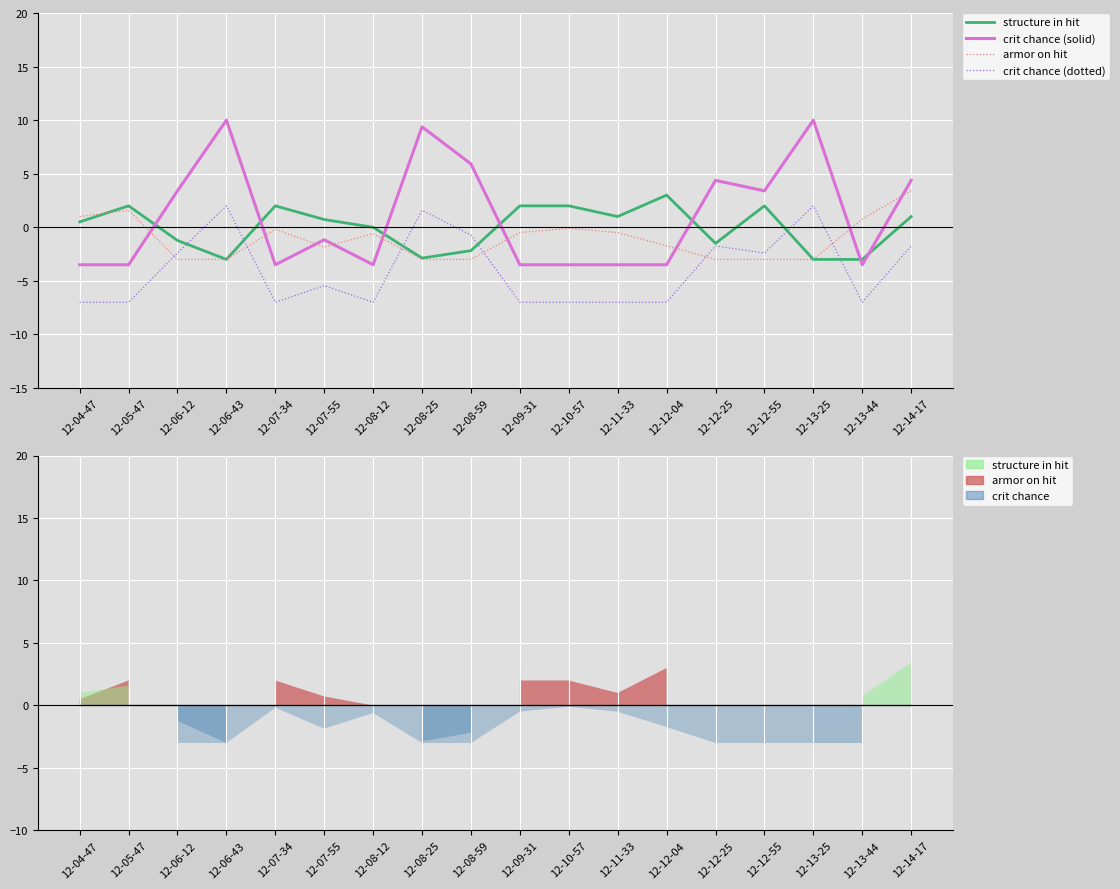

Where do structure in hit and crit chance (solid) first cross each other?

12-05-47 and 12-06-12